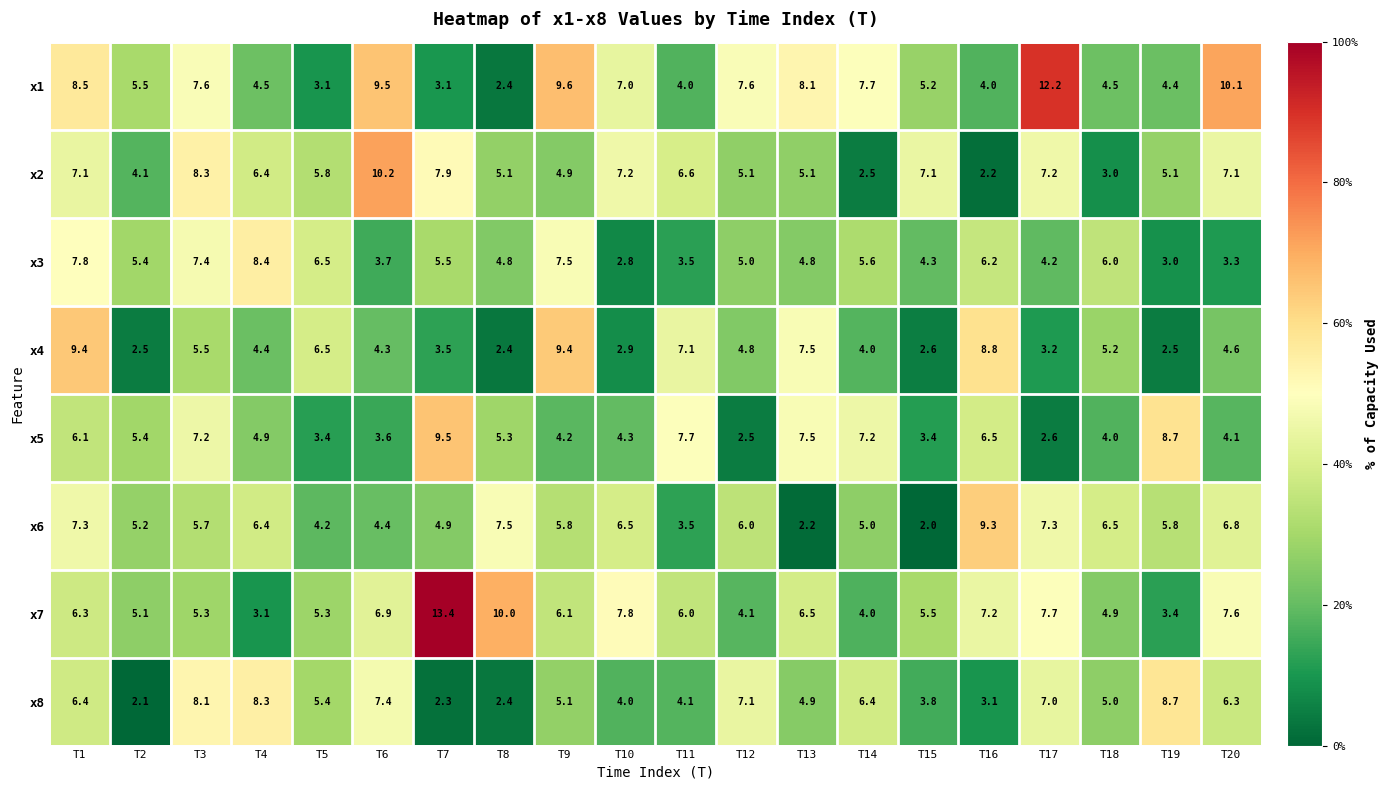

Which label corresponds to the smallest value in the chart?

T15